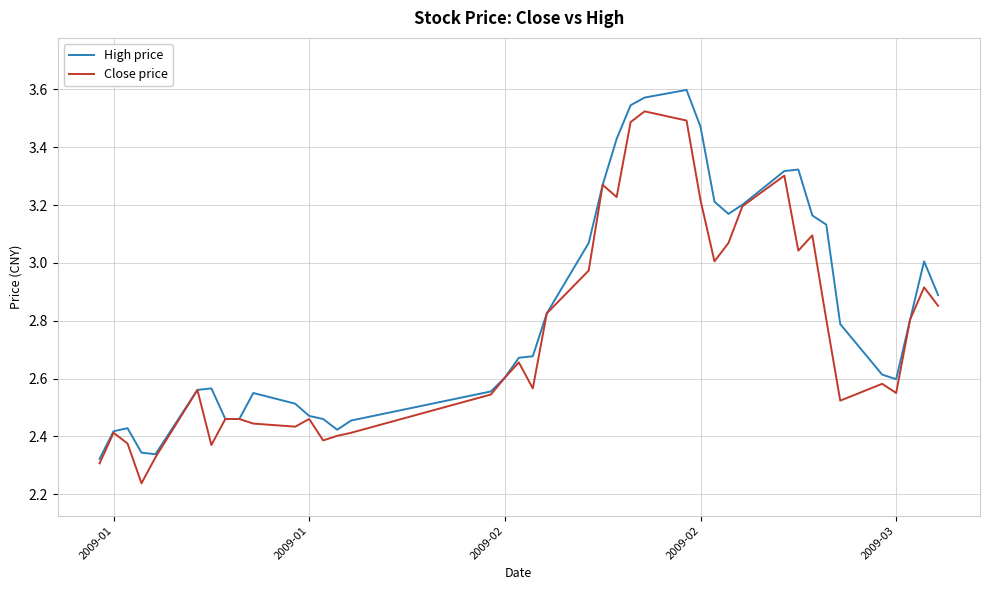

What are all the series names shown in the legend?

High price, Close price